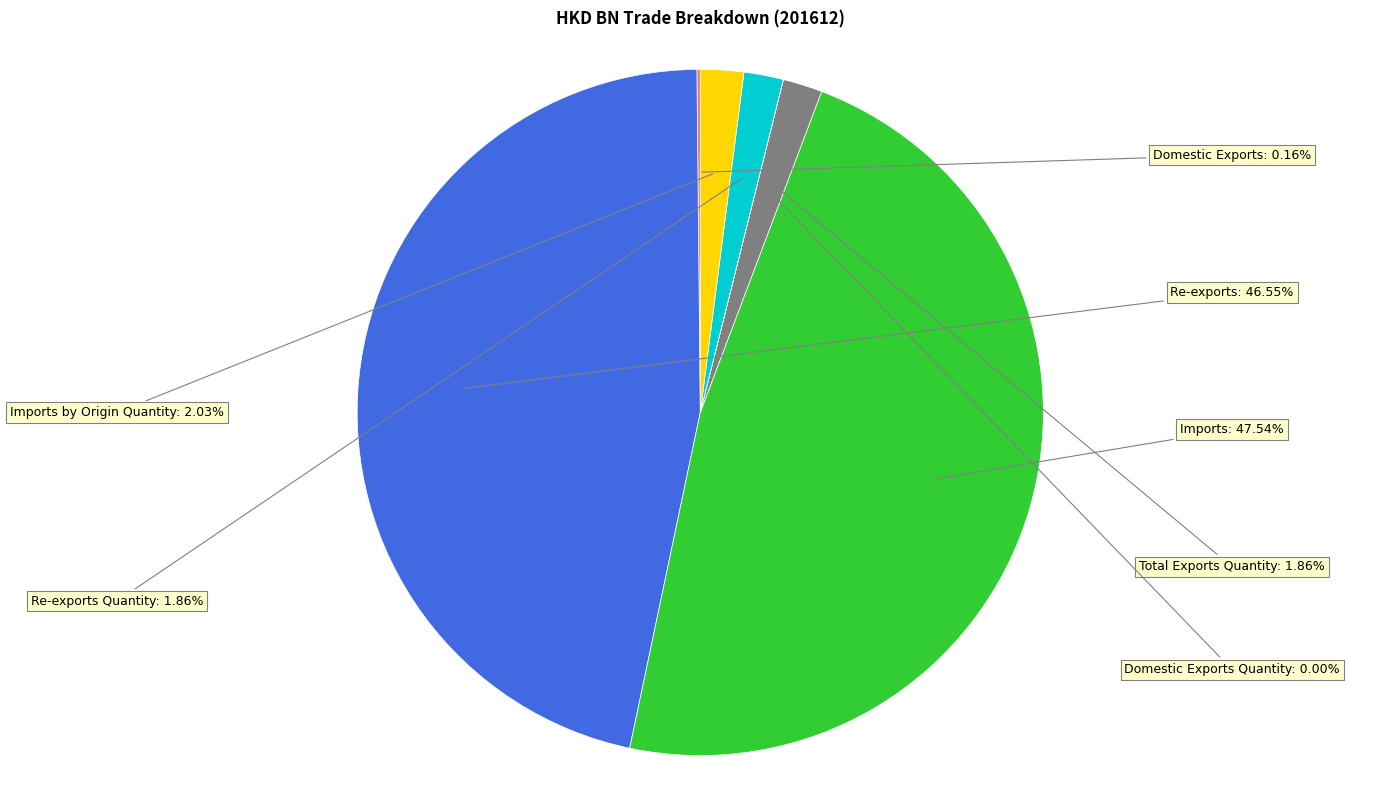

Is there any slice that represents more than half of the pie?

No